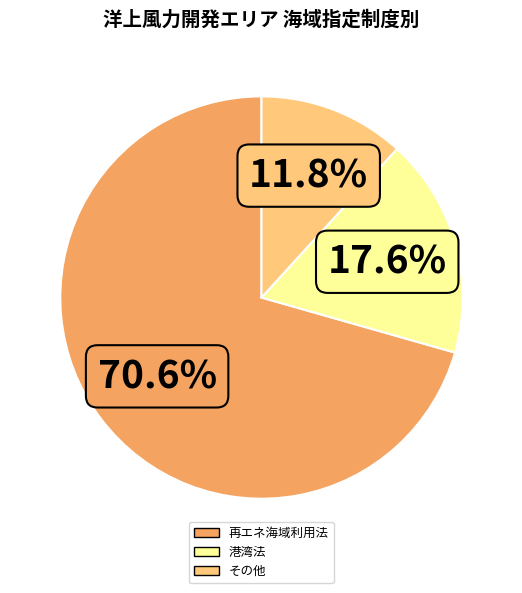

Is it true that その他 is 3% of the pie?

False